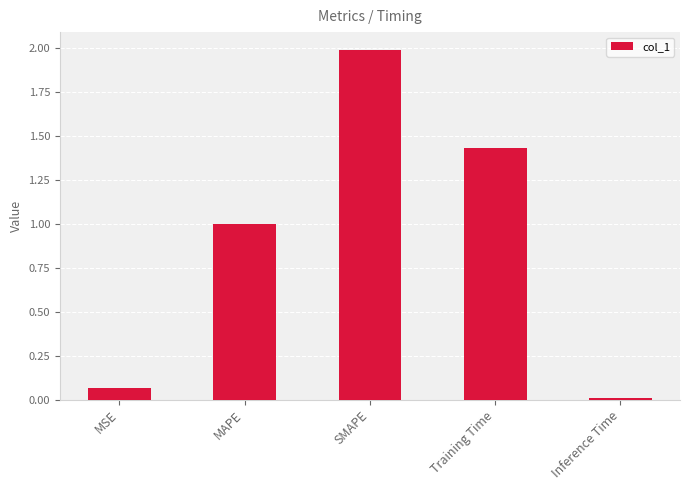

Between Training Time and MAPE, which is larger?

Training Time